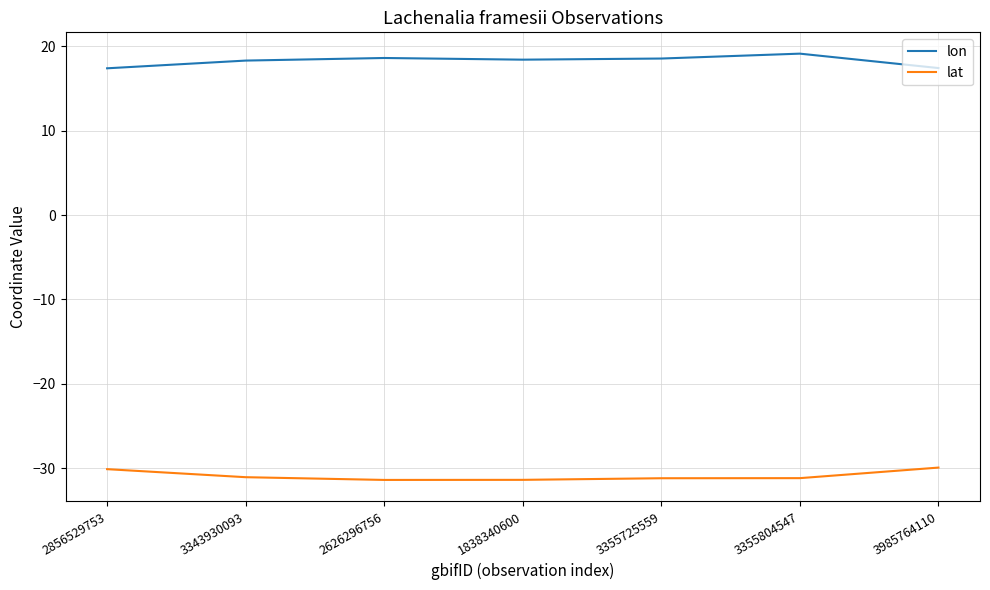

True or false: lat and lon cross at least once.

False